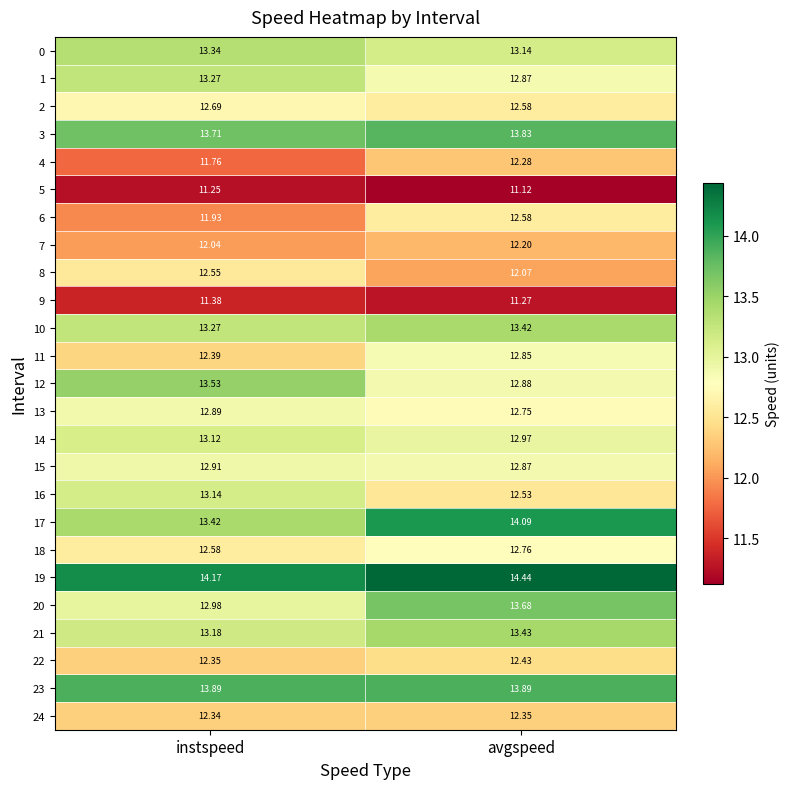

What is the difference between the highest and lowest values at instspeed?

2.9